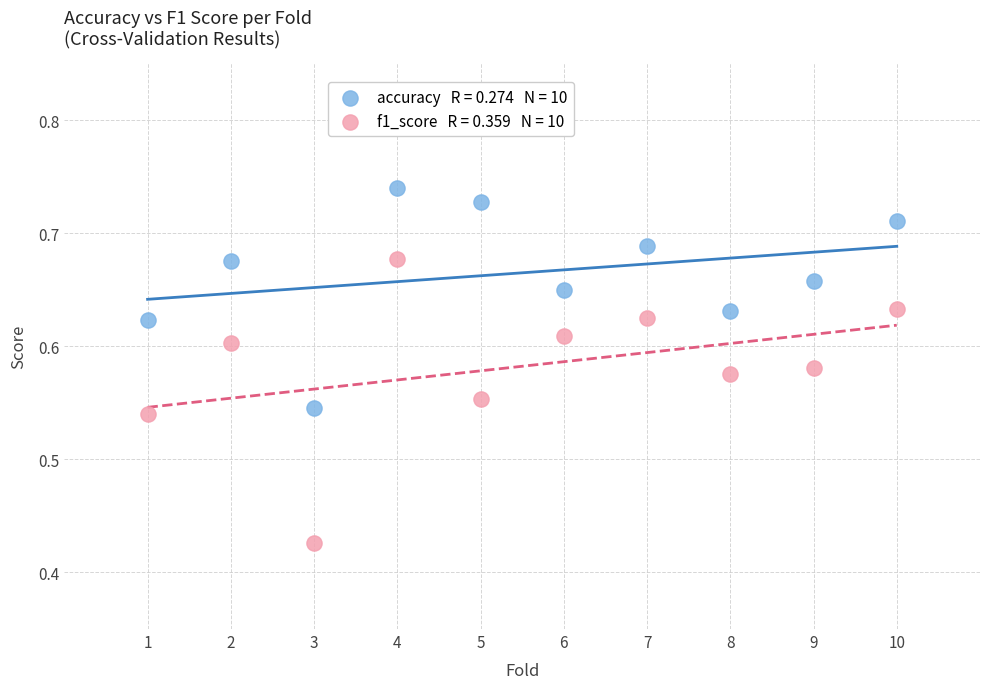

Across all data points, what is the range of Y values (max minus min)?

0.3